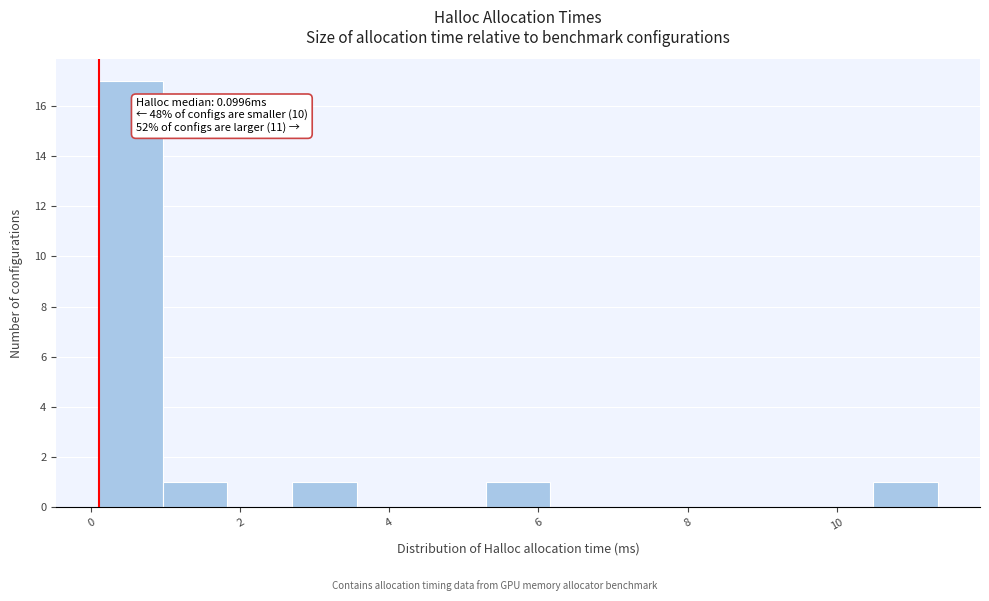

Which range on the x-axis has the tallest bar?

0.0 to 1.0